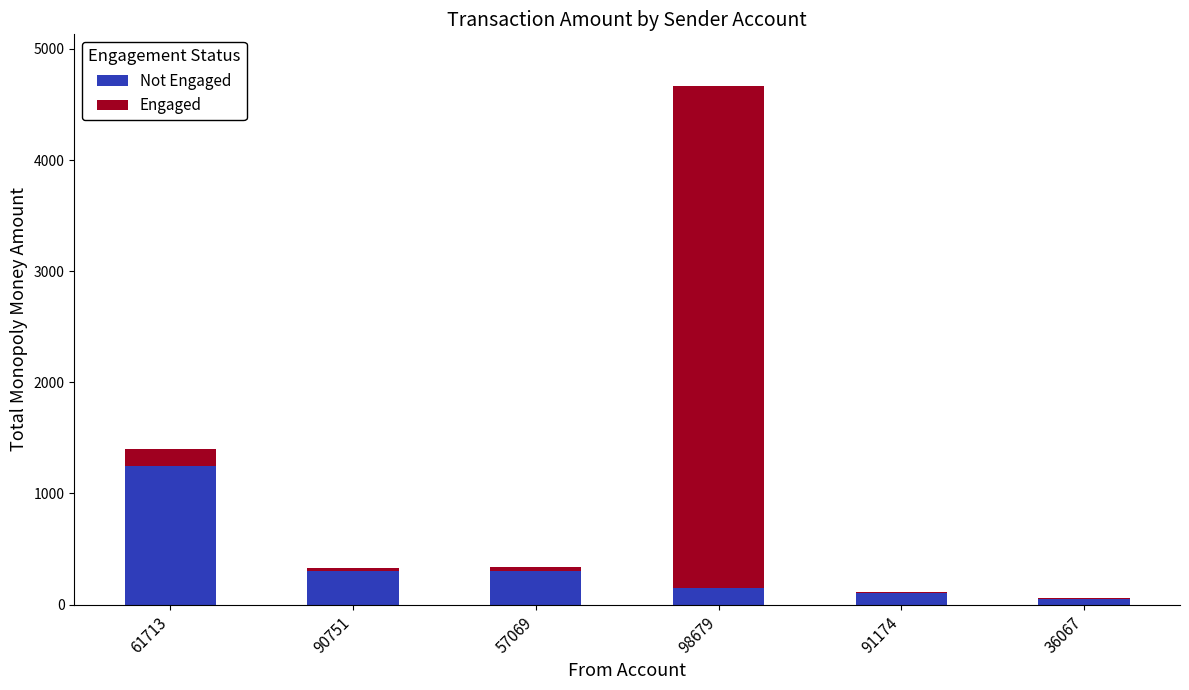

What is the total value across all series at 98679?

4665.0